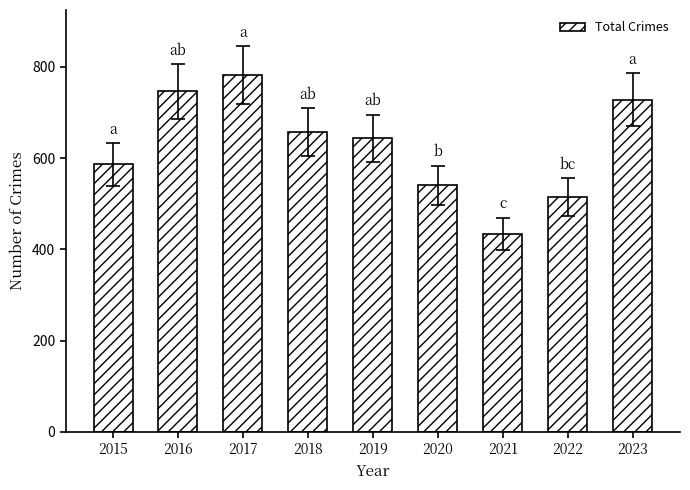

What is the change in value from 2022 to 2023?

+213